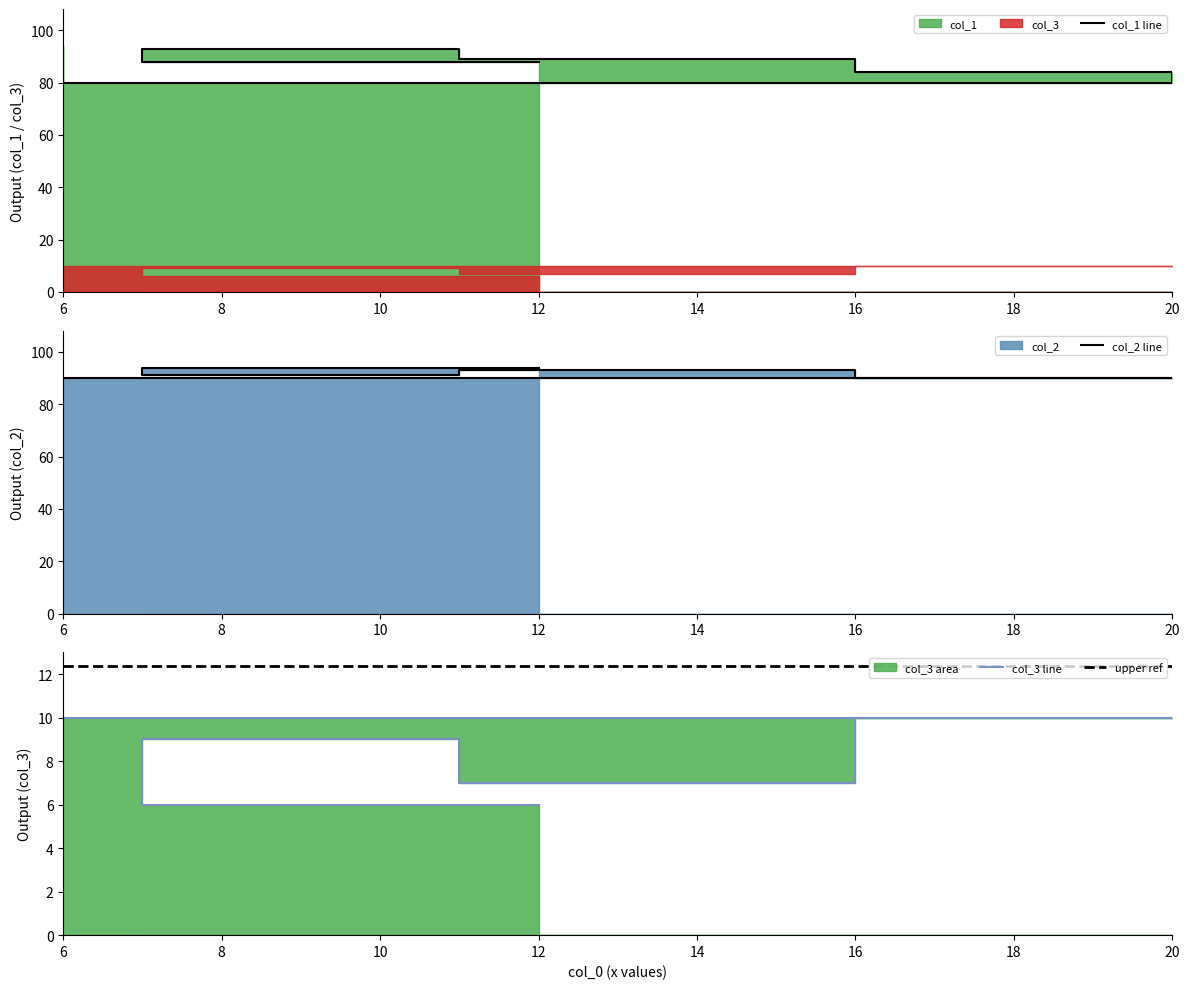

How many interior local peaks does the col_3 series have?

1